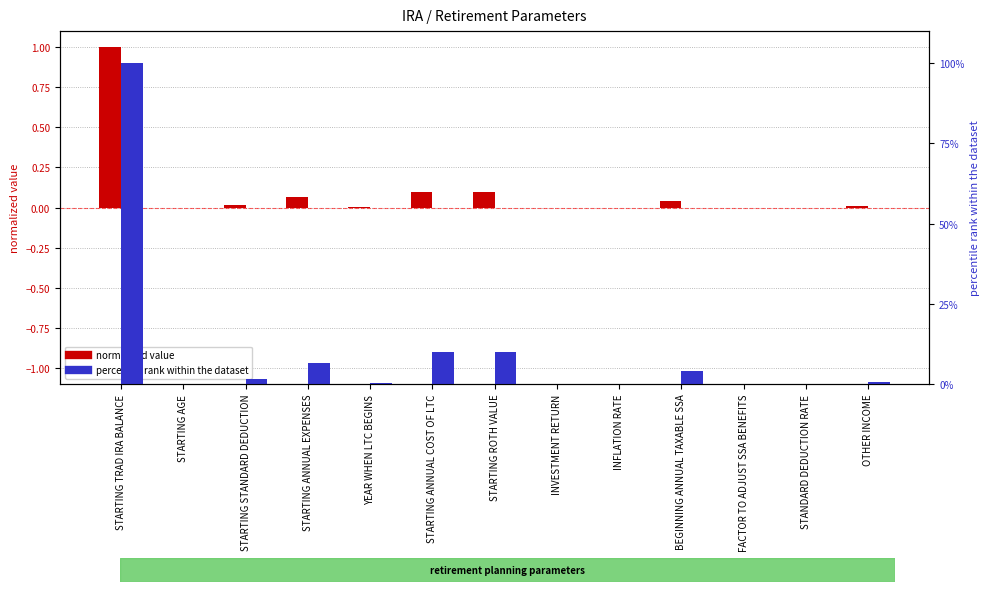

Does the chart contain any negative values?

No